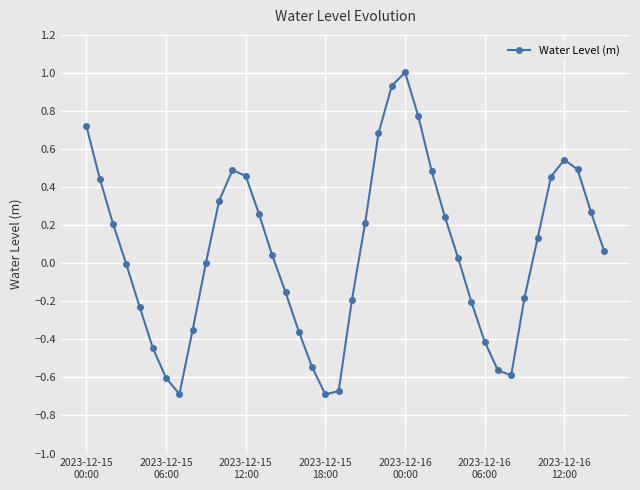

What is the sum of all values?

2.4